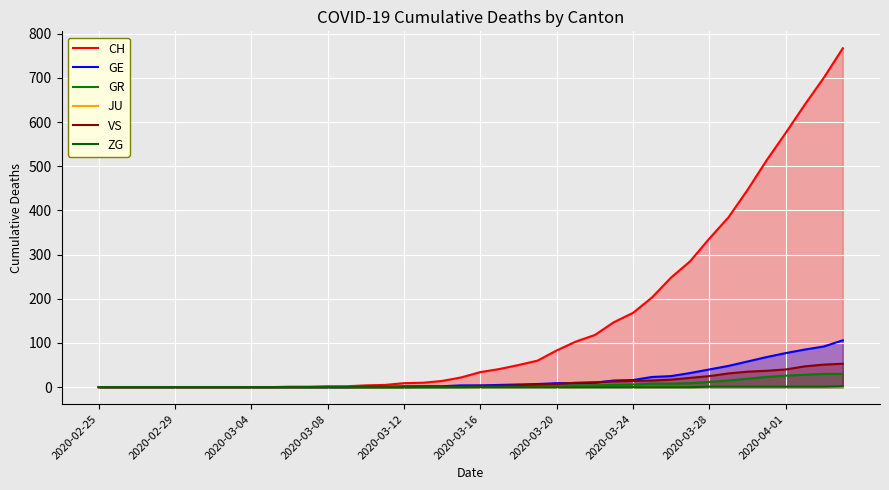

True or false: GR has more than 0 interior local peaks.

False